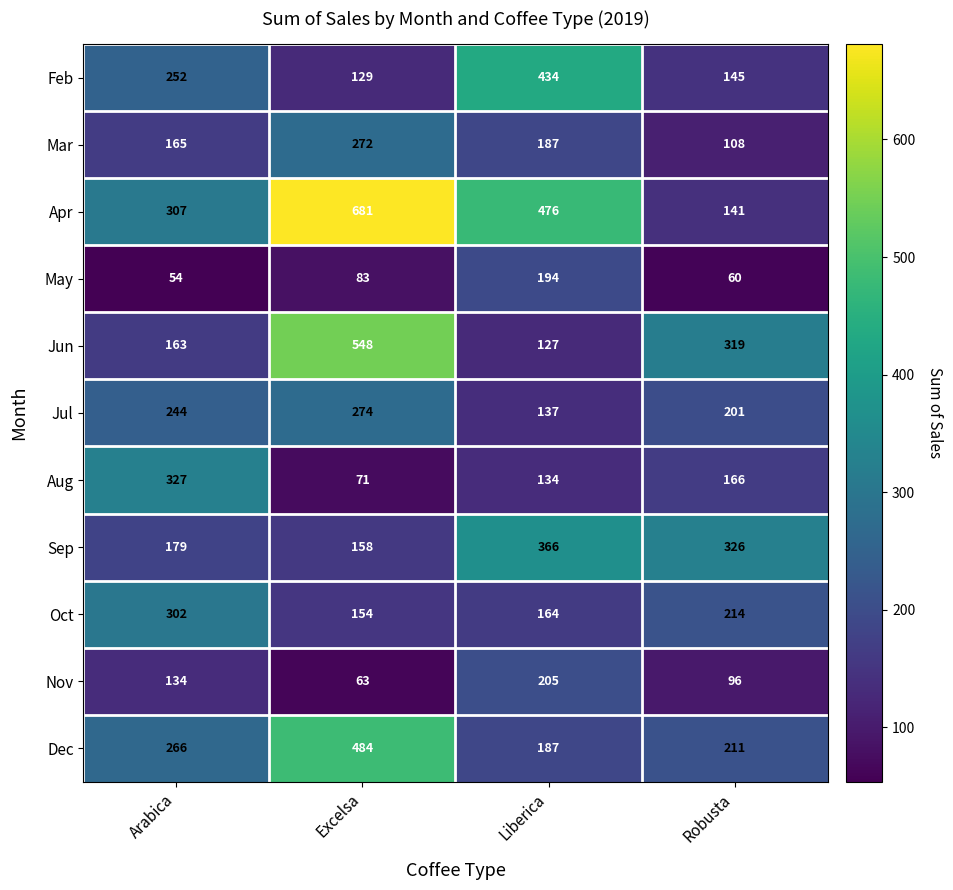

What is the minimum value shown in the chart?

54